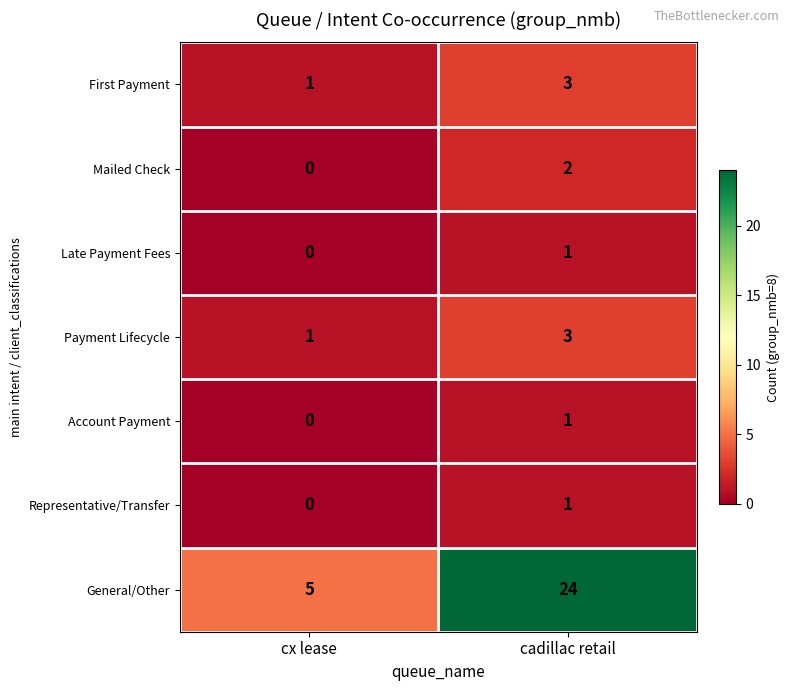

Which label corresponds to the smallest value in the chart?

cx lease